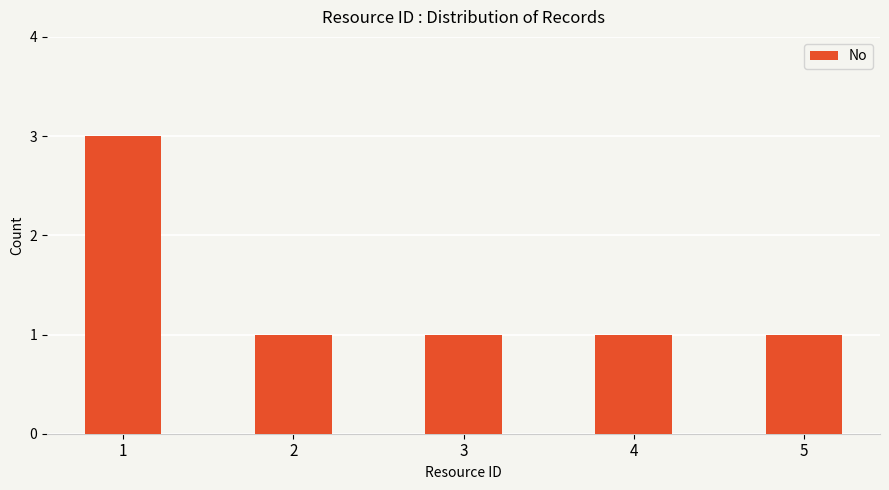

How many series are shown in this chart?

1